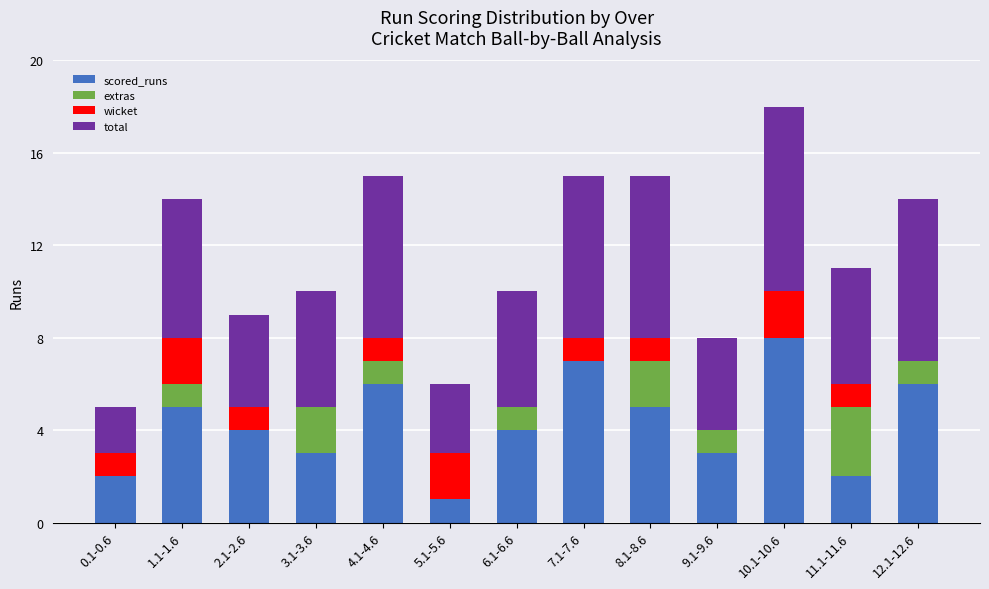

What is the total value across all series at 11.1-11.6?

11